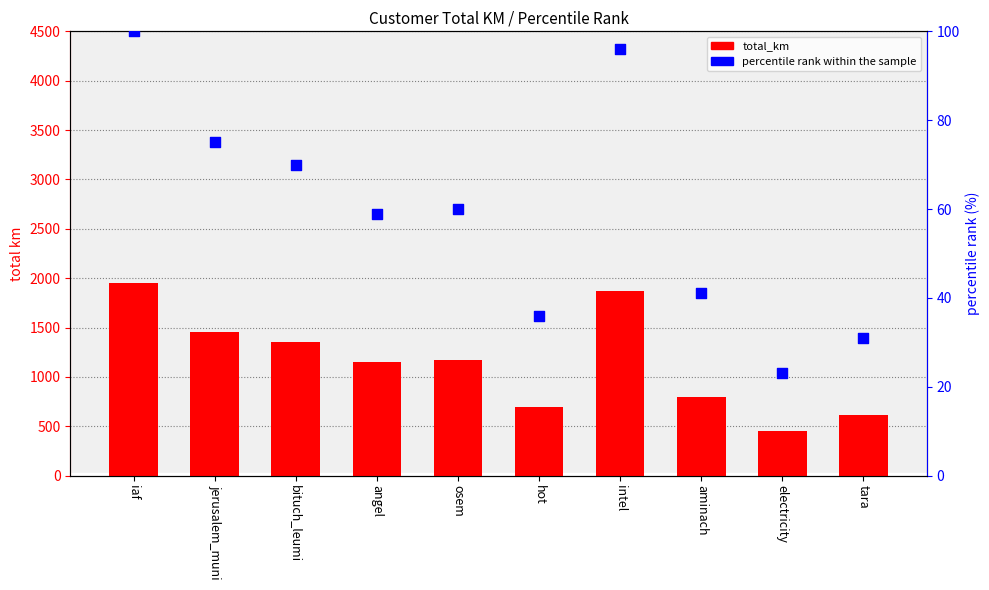

Which series reaches the minimum Y coordinate?

percentile rank within the sample